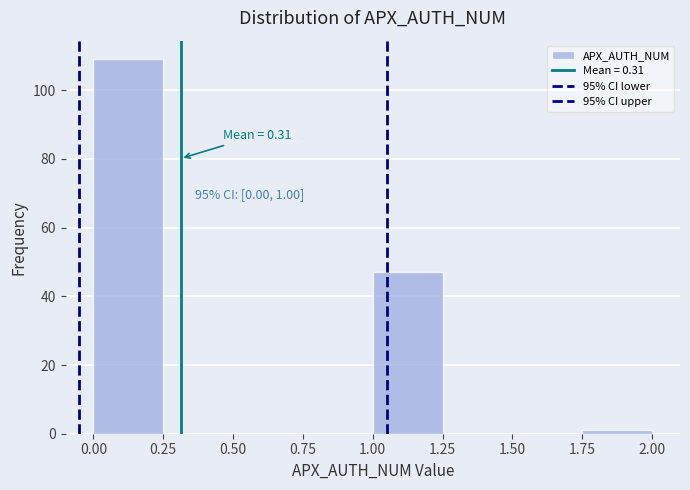

Over which range of the x-axis is the bar tallest?

0.00 to 0.25